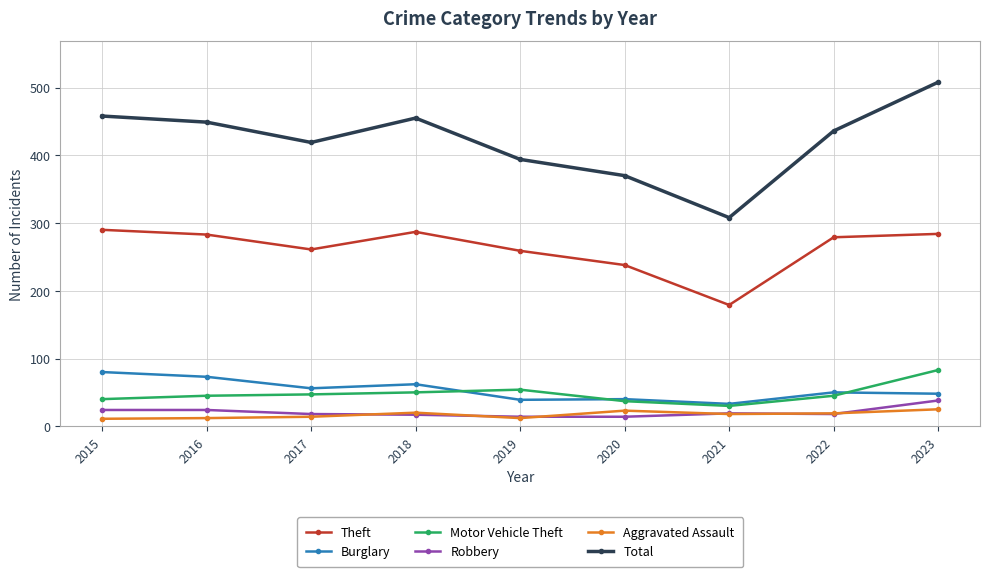

How many values in the Aggravated Assault series are below 18?

4